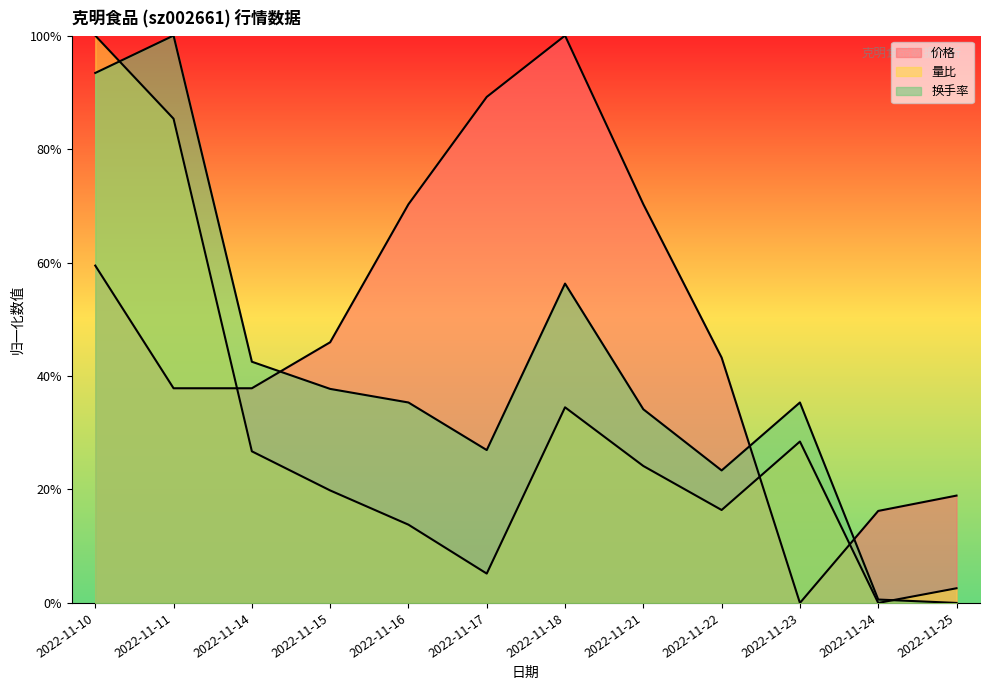

Rank the categories by 换手率 value from lowest to highest.

2022-11-25, 2022-11-24, 2022-11-22, 2022-11-17, 2022-11-21, 2022-11-16, 2022-11-23, 2022-11-15, 2022-11-14, 2022-11-18, 2022-11-10, 2022-11-11